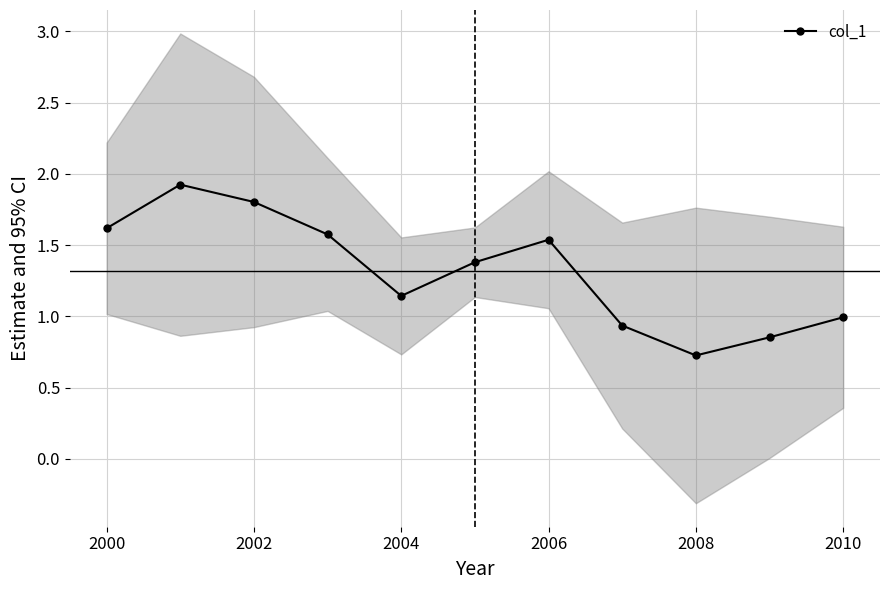

What is the lowest value of the col_1 series?

0.7